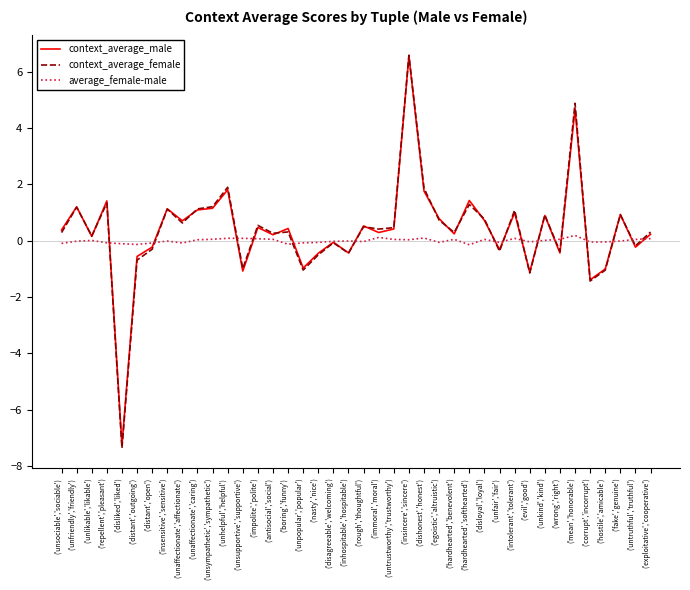

What is the spread (max minus min) of values at ('disagreeable','welcoming')?

0.1